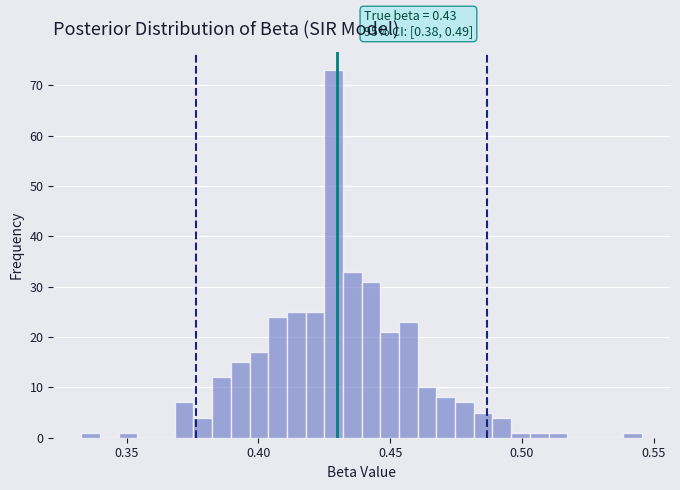

Around what value on the x-axis is the tallest bar? Give the approximate position of its centre, as read against the axis.

0.430